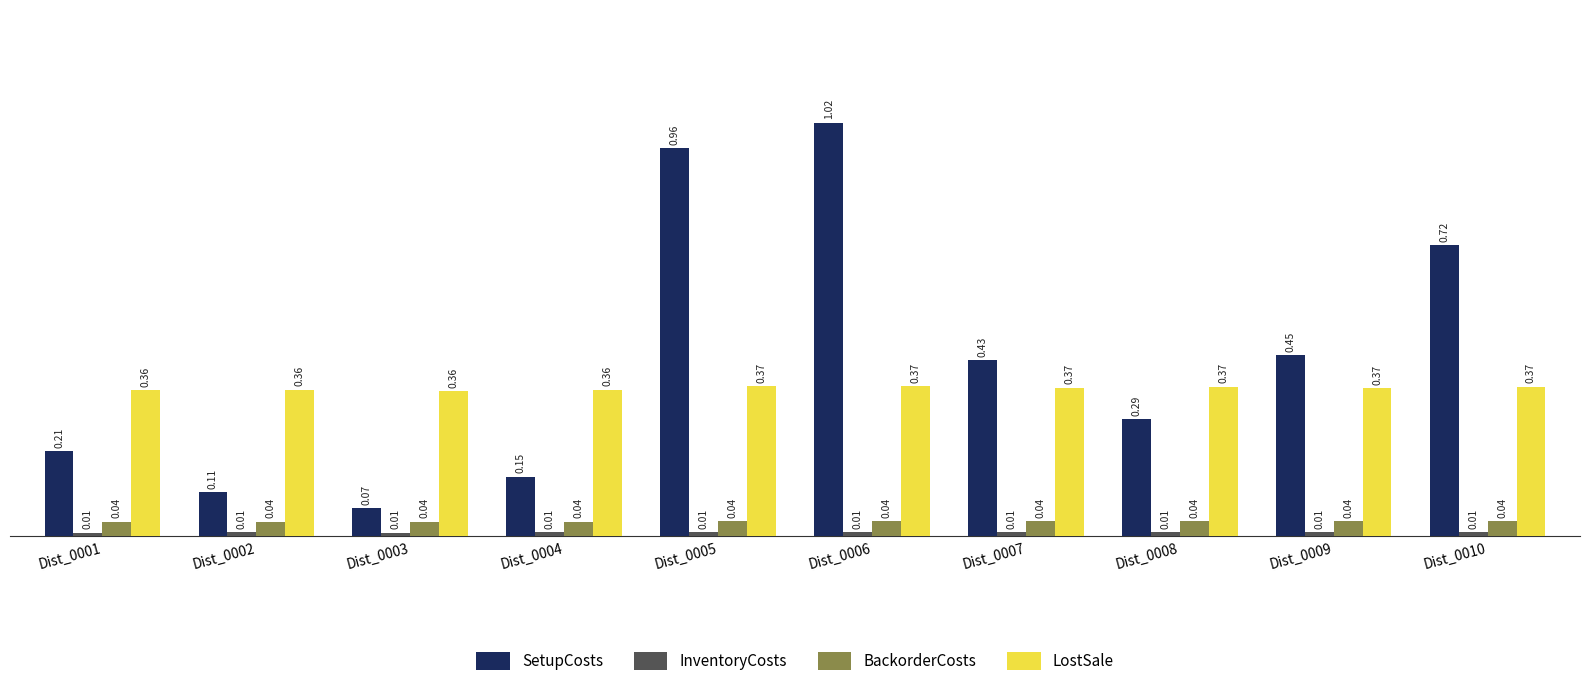

Which category has the lowest value in the SetupCosts series?

Dist_0003